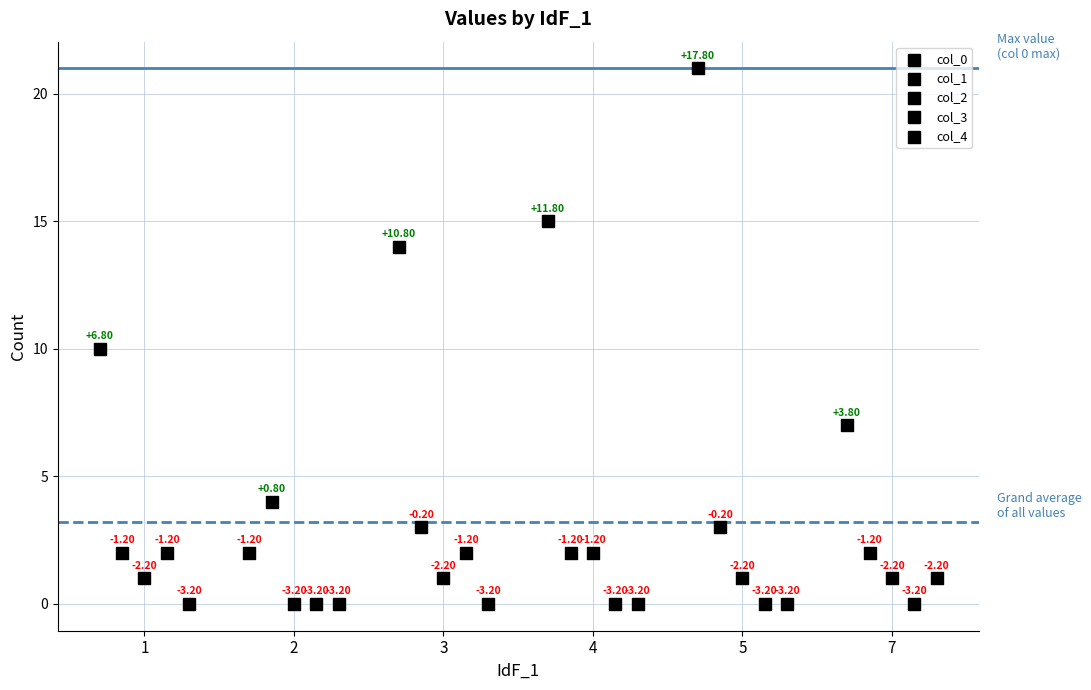

What are all the series names shown in the legend?

col_0, col_1, col_2, col_3, col_4